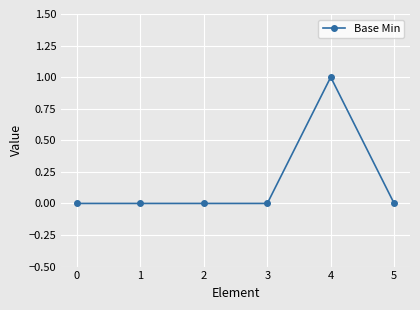

Which has a higher value, 4 or 2?

4